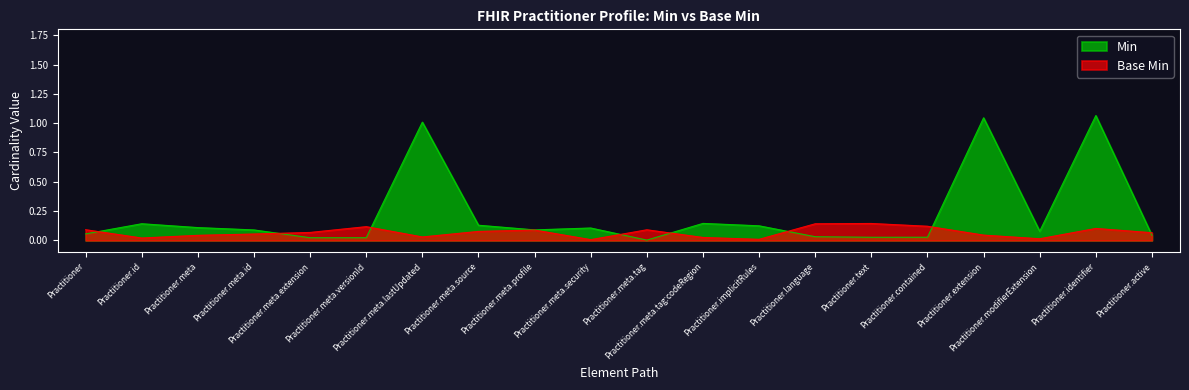

What is the label of the 20th point from the left?

Practitioner.active